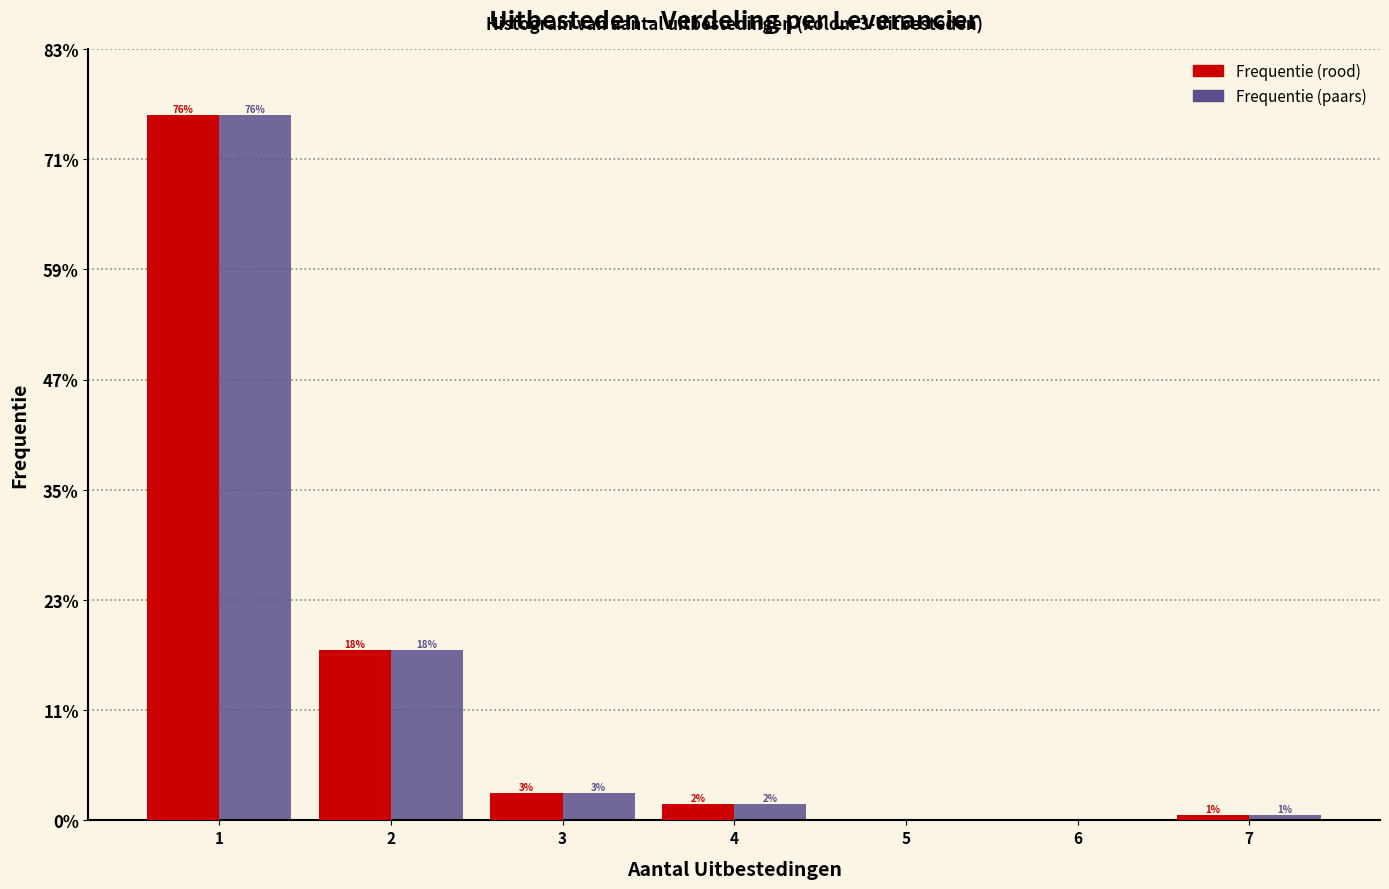

Are the bars grouped side by side (vs. stacked)?

Yes